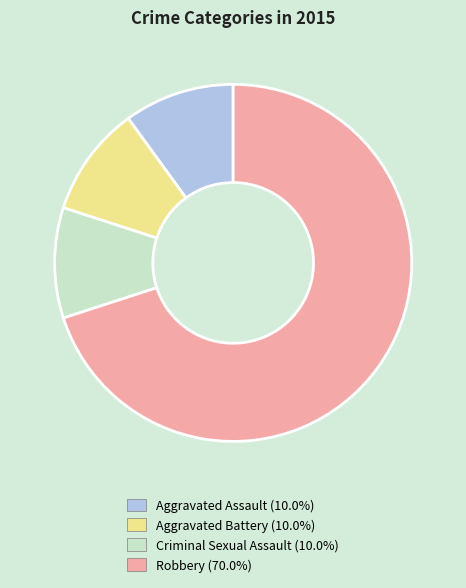

Does Aggravated Battery account for over 50% of the chart?

No